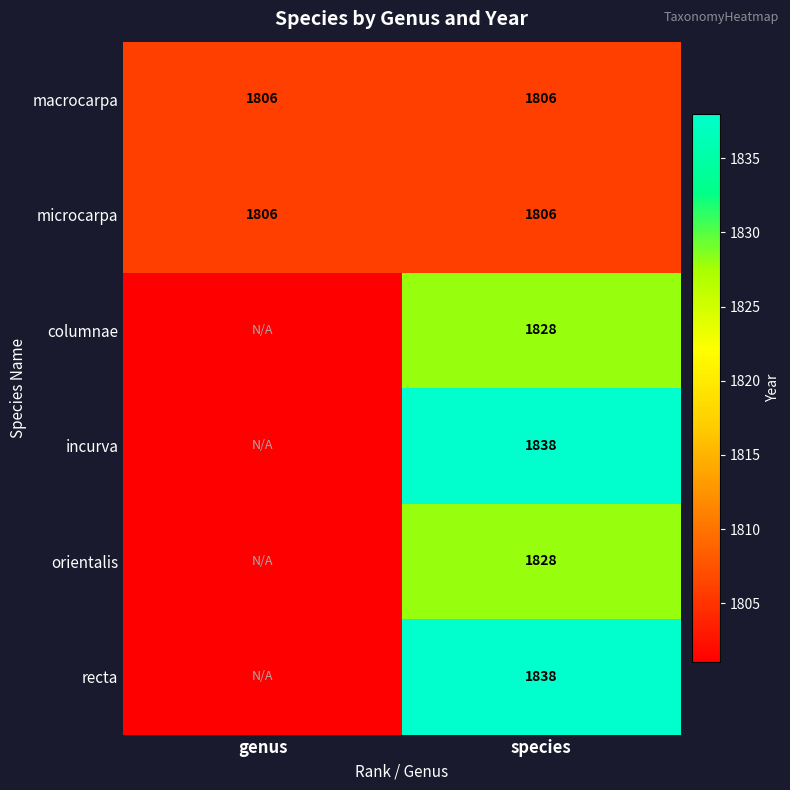

What is the maximum value for macrocarpa?

1806